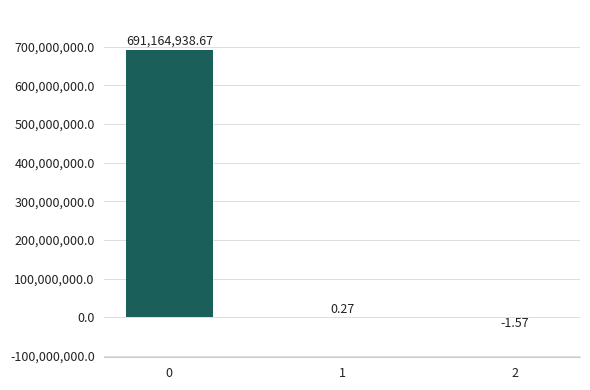

What is the change in value from 1 to 2?

-1.8